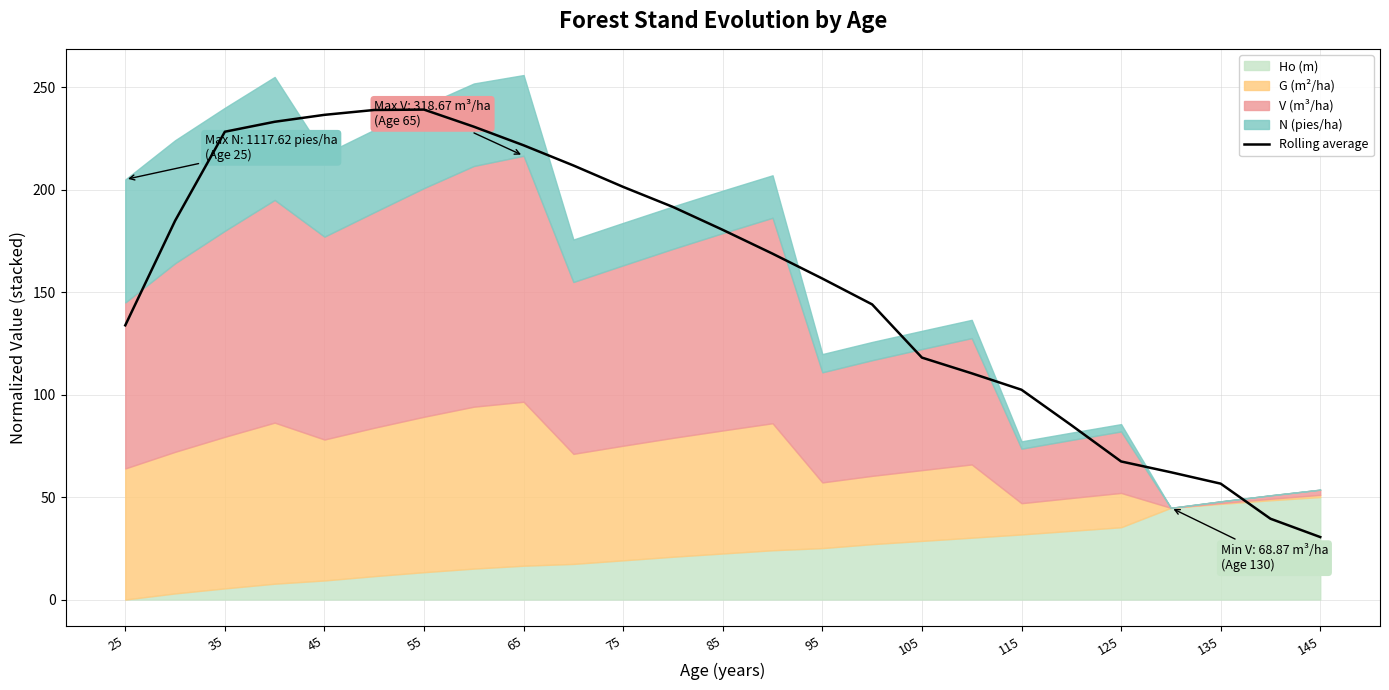

What is the value of the 13th point from the left?

180.3